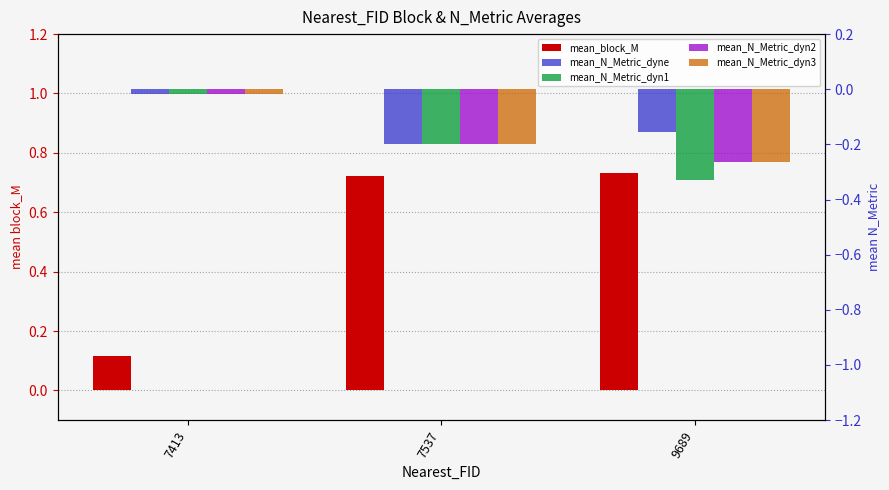

How many bars are there in total?

15